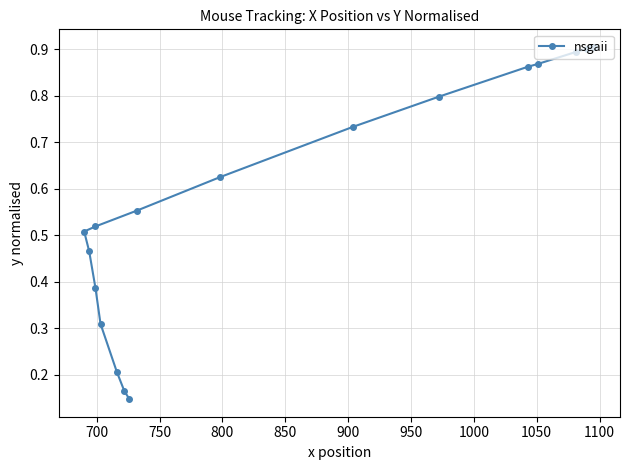

What is the minimum value shown in the chart?

0.1